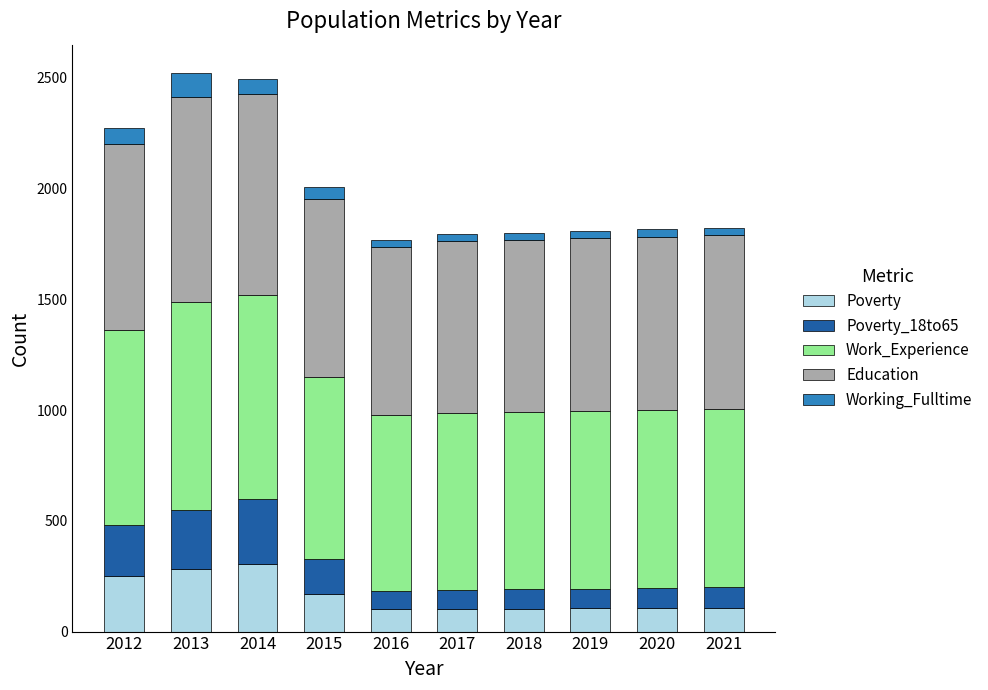

What is the maximum value for Poverty?

307